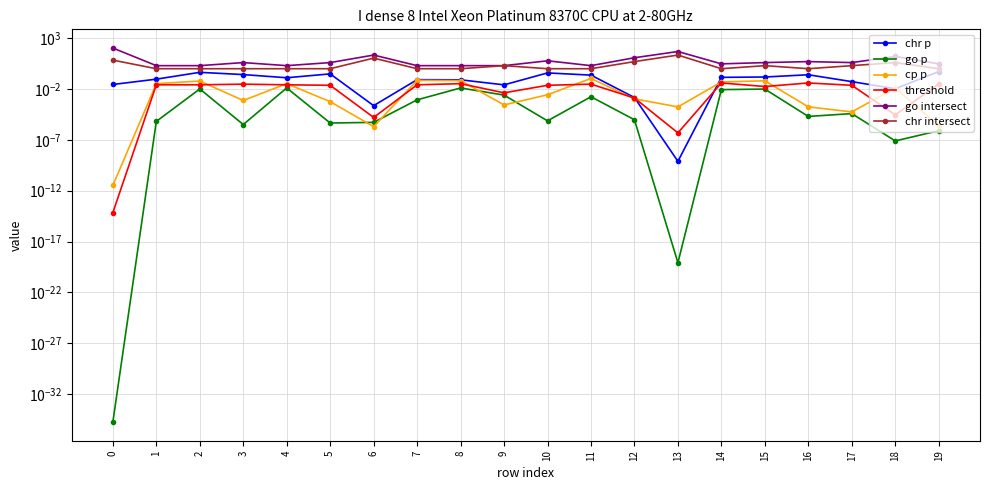

True or false: go p has a value of 0.0 at 0.

True